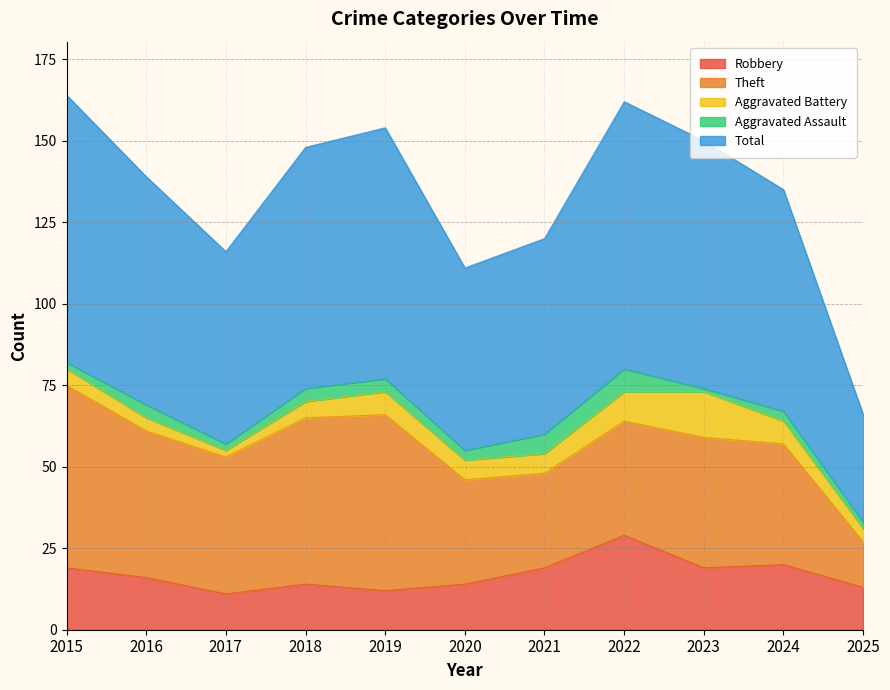

Reading left to right, extract all data points from this chart.

Robbery: 2015=19	2016=16	2017=11	2018=14	2019=12	2020=14	2021=19	2022=29	2023=19	2024=20	2025=13
Theft: 2015=56	2016=45	2017=42	2018=51	2019=54	2020=32	2021=29	2022=35	2023=40	2024=37	2025=14
Aggravated Battery: 2015=5	2016=4	2017=2	2018=5	2019=7	2020=6	2021=6	2022=9	2023=14	2024=7	2025=4
Aggravated Assault: 2015=2	2016=4	2017=2	2018=4	2019=4	2020=3	2021=6	2022=7	2023=1	2024=3	2025=2
Total: 2015=82	2016=70	2017=59	2018=74	2019=77	2020=56	2021=60	2022=82	2023=76	2024=68	2025=33